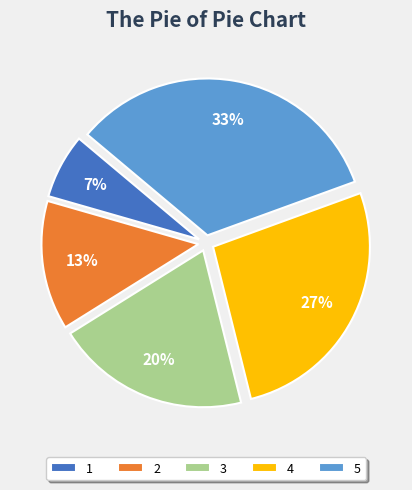

To the nearest percent, what is the combined percentage of 1 and 2?

20%